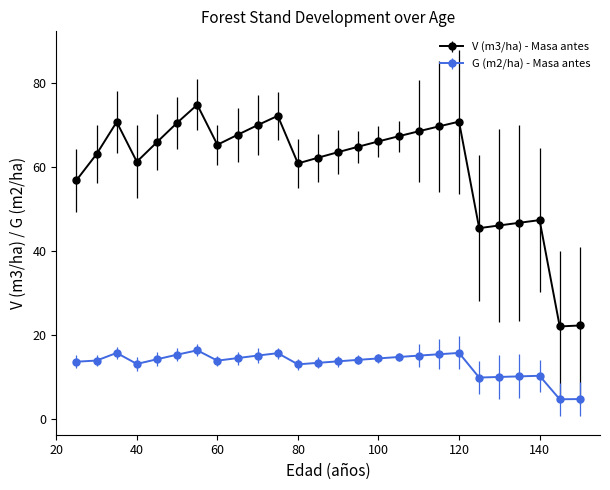

Does the chart have visible grid lines?

No